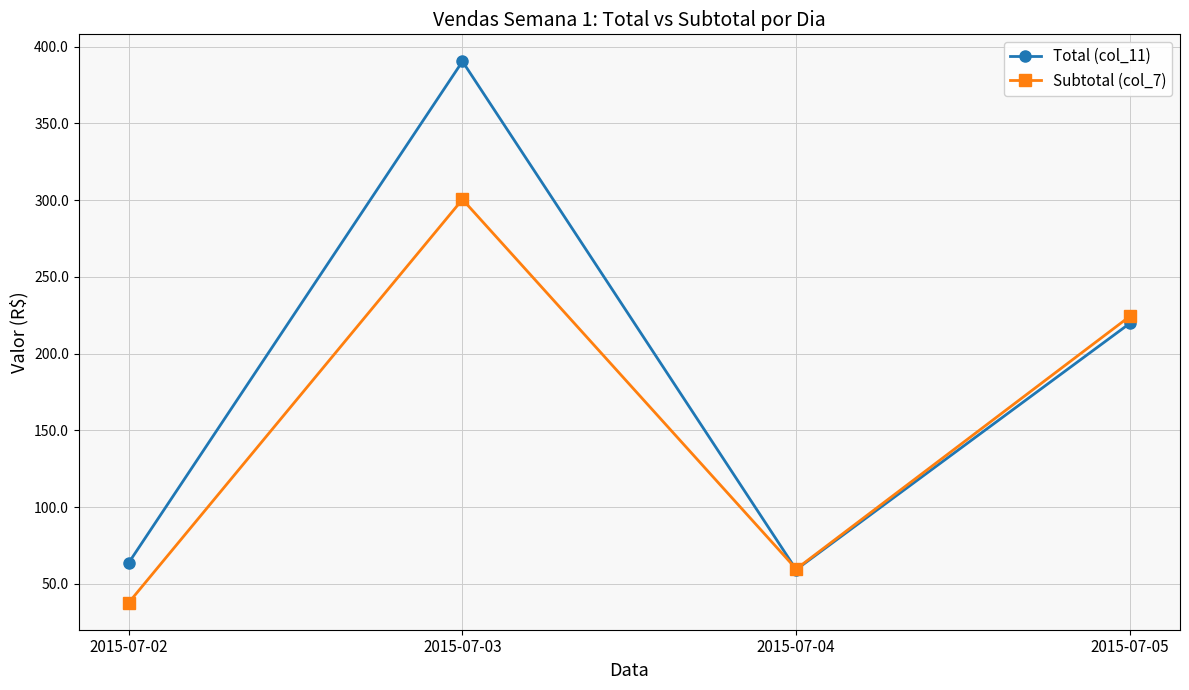

How many interior local peaks does the Subtotal (col_7) series have?

1